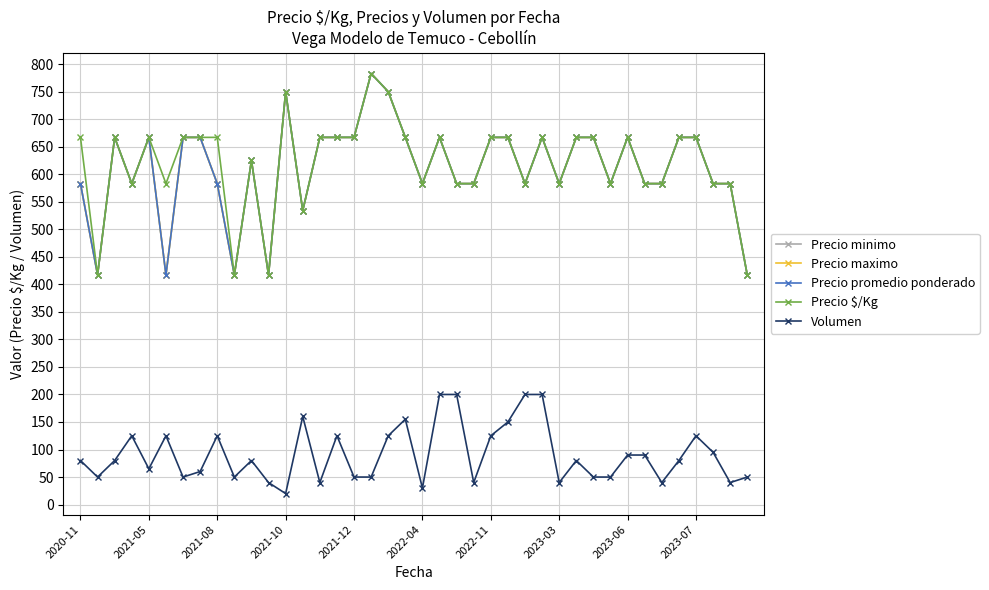

Does the chart display data point markers on the line(s)?

Yes